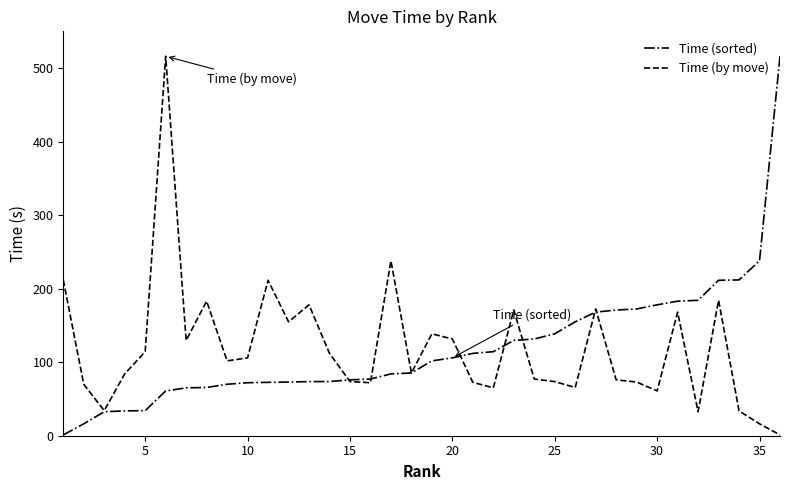

What is the maximum value shown in the chart?

516.1